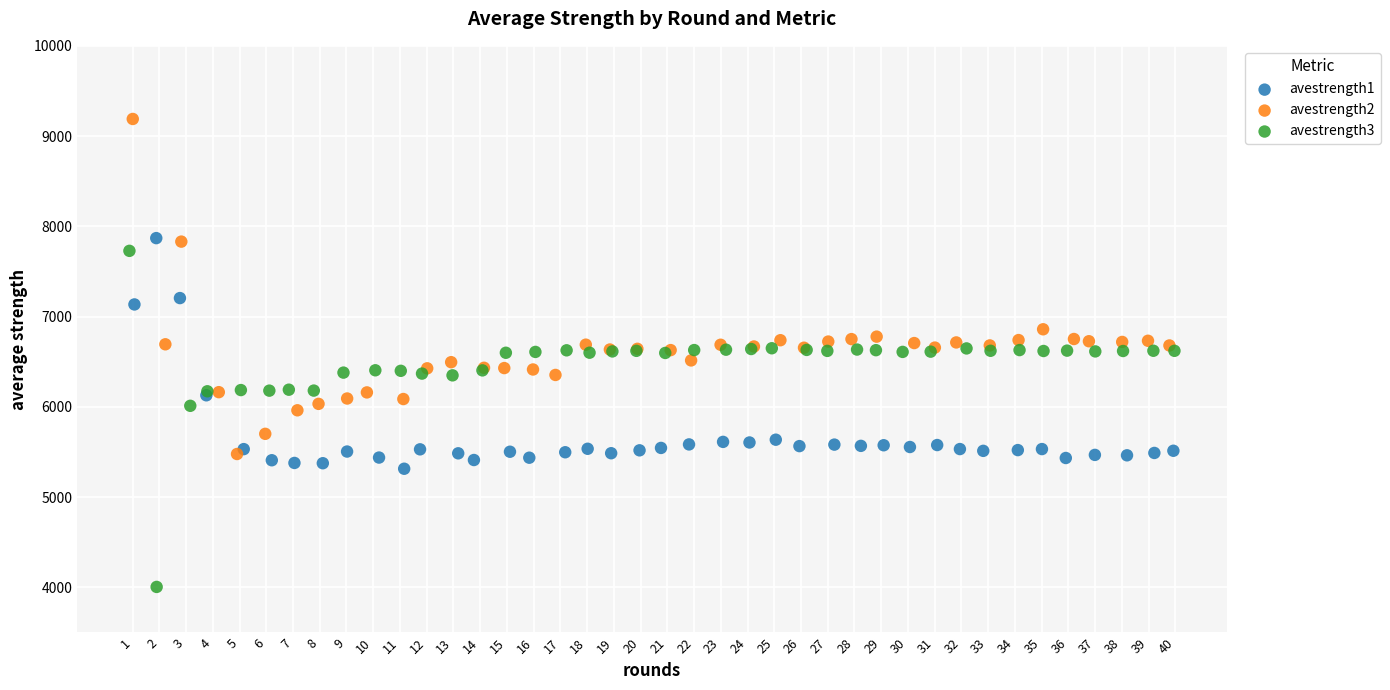

What are all the series names shown in the legend?

avestrength1, avestrength2, avestrength3